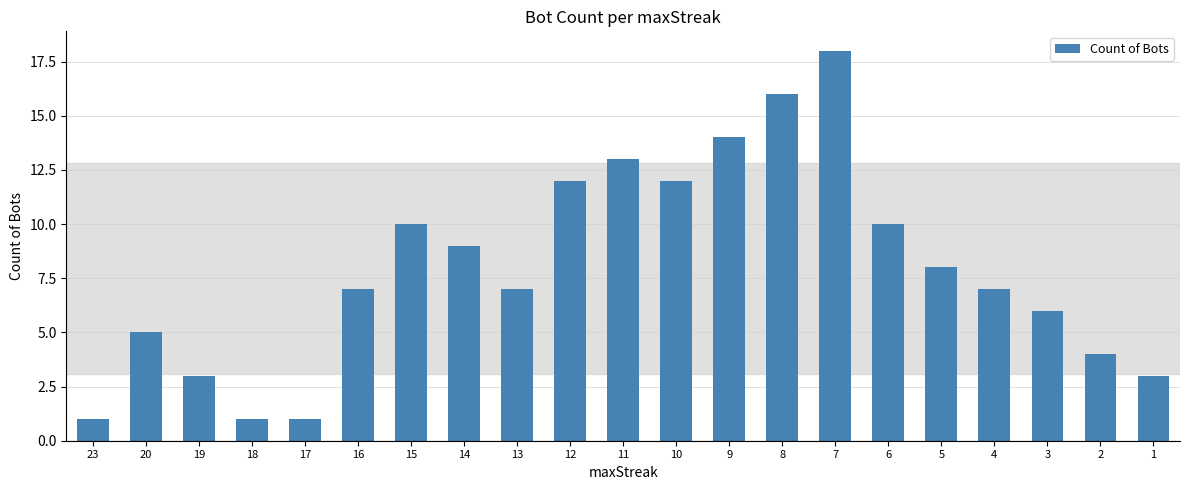

What is the ratio of the value at 10 to the value at 12?

1.0